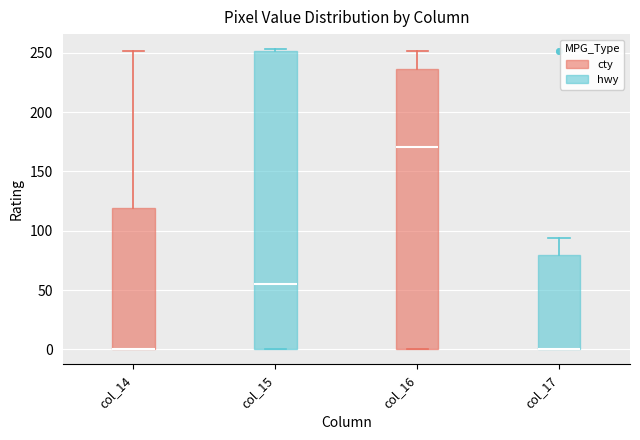

Where is the lower edge of the box for col_17 on the y-axis? The values are not printed on the chart, so give them approximately, as read against the axis.

0